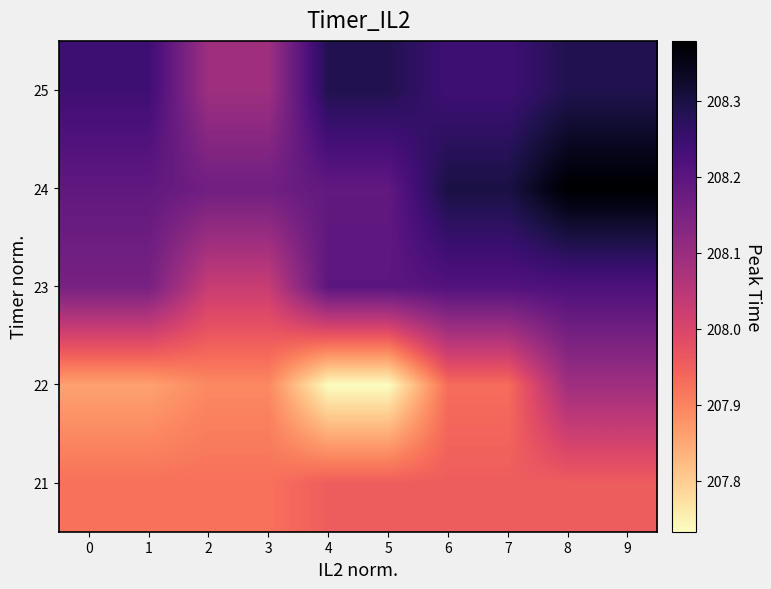

What is the total value across all series at 7?

1040.6